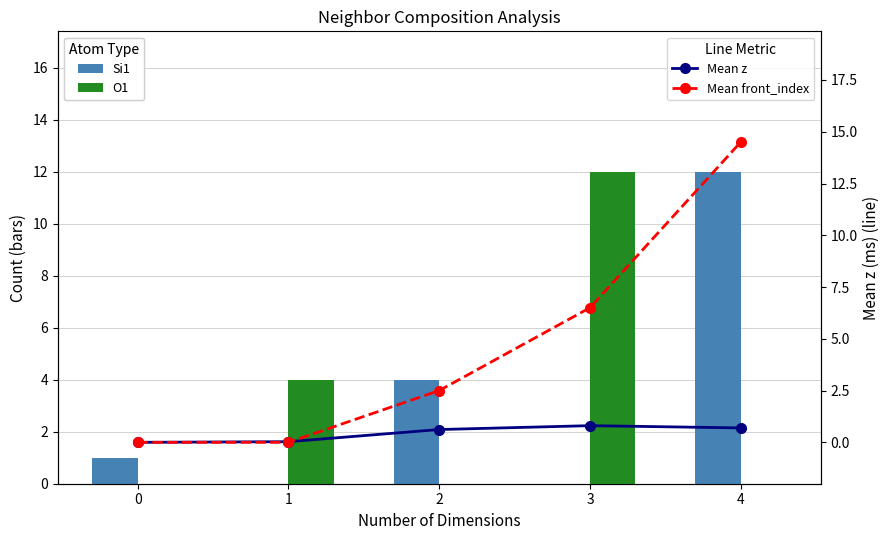

Reading left to right, what are all the values shown in this chart?

Si1: 1.0	0.0	4.0	0.0	12.0
O1: 0.0	4.0	0.0	12.0	0.0
Mean z: 0.0	0.0	0.6	0.8	0.7
Mean front_index: 0.0	0.0	2.5	6.5	14.5